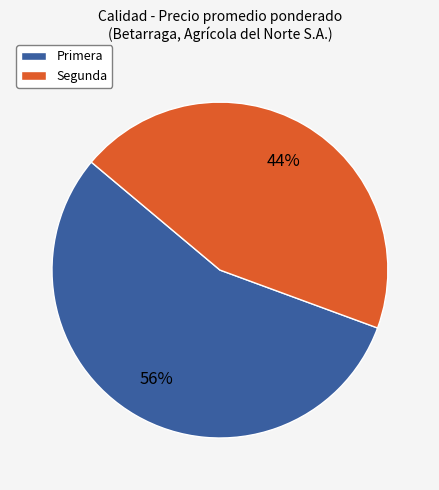

What is the largest slice in the pie chart?

Primera